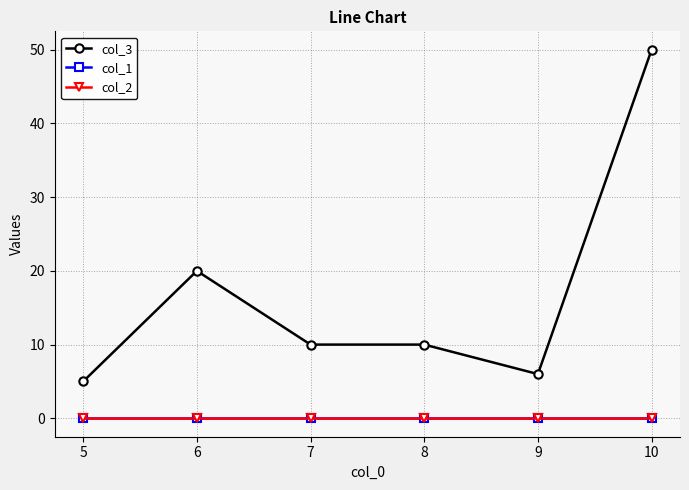

Reading left to right, list all the values displayed in this chart.

col_3: 5=5	6=20	7=10	8=10	9=6	10=50
col_1: 5=0	6=0	7=0	8=0	9=0	10=0
col_2: 5=0	6=0	7=0	8=0	9=0	10=0